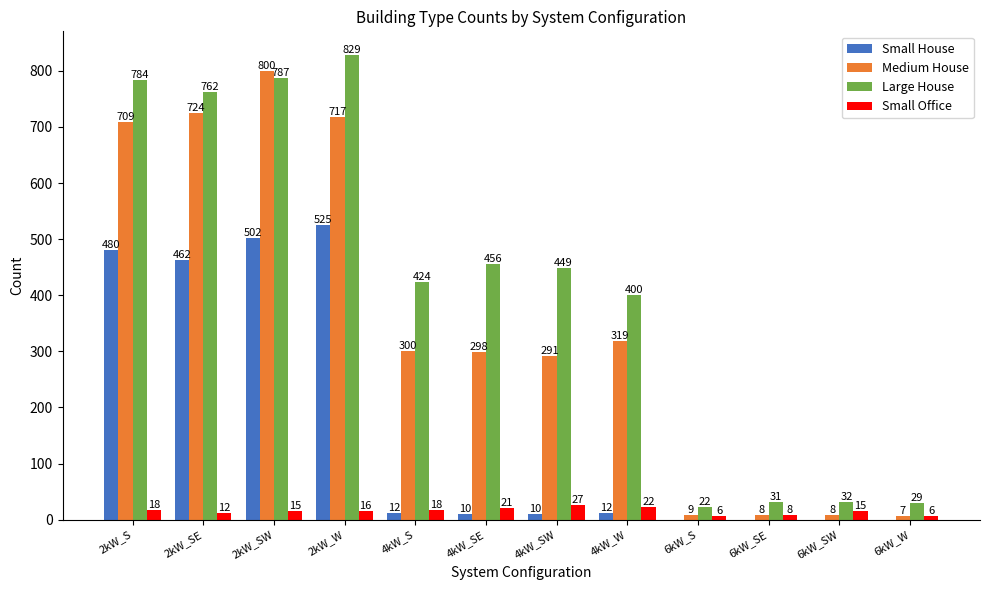

What is the average value of the Medium House series?

349